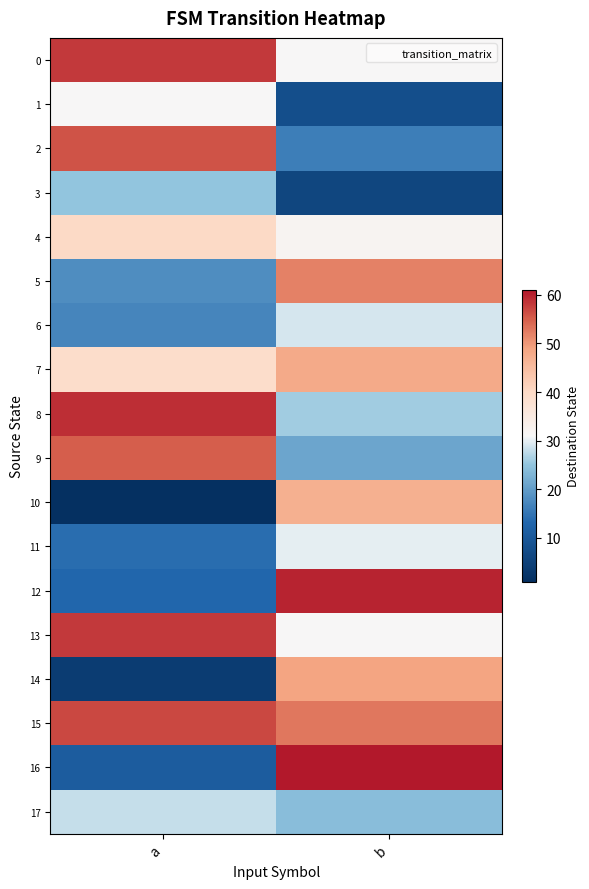

At which category does the chart reach its peak across all series?

b